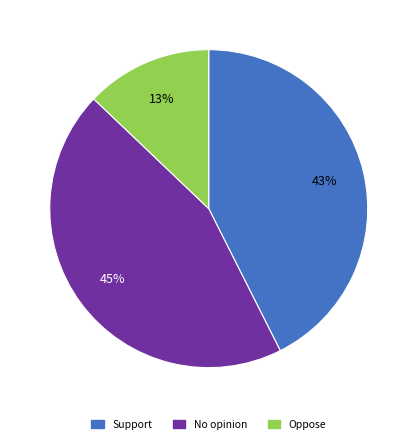

Does Support represent more than half of the total?

No